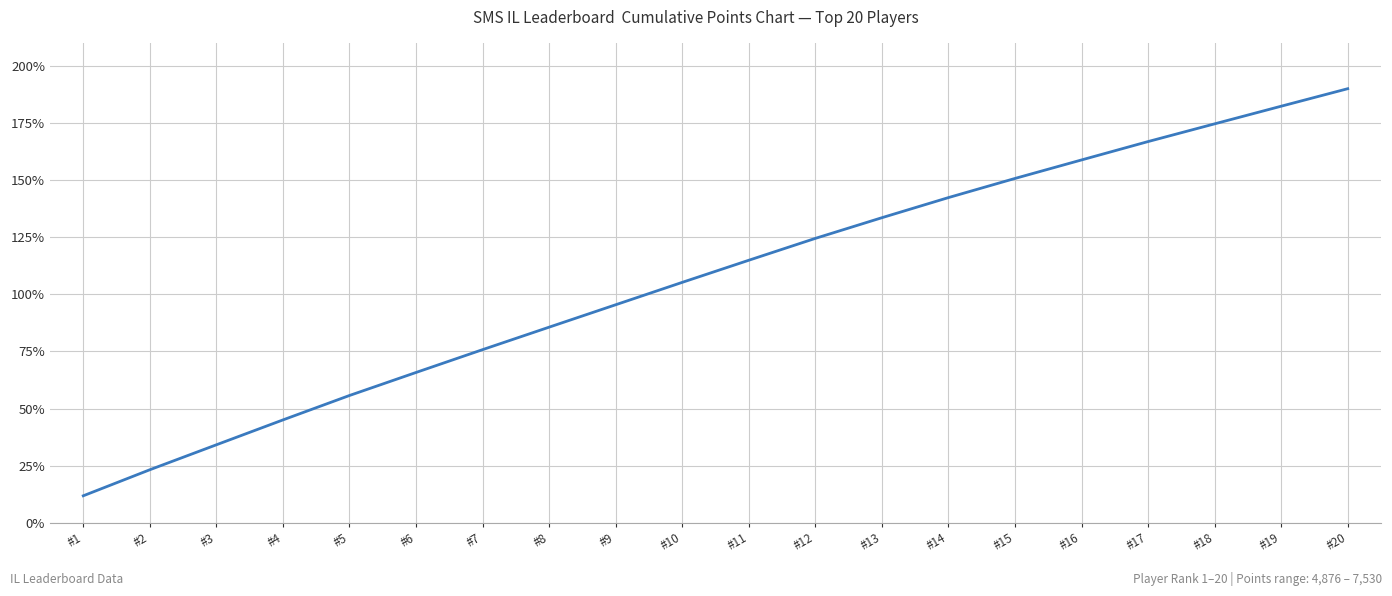

The chart shows a value of 95.4 at #9. True or false?

True